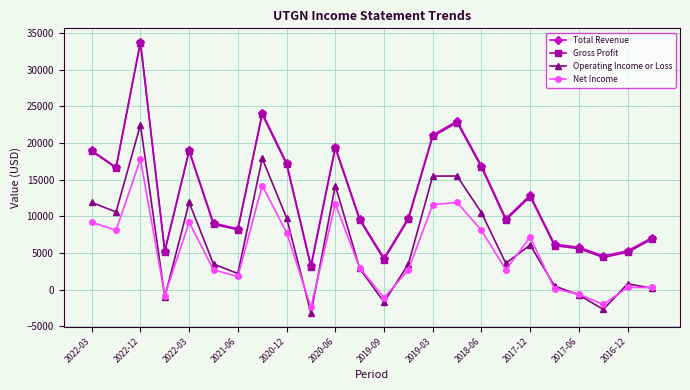

Which series has the largest range (max minus min)?

Gross Profit